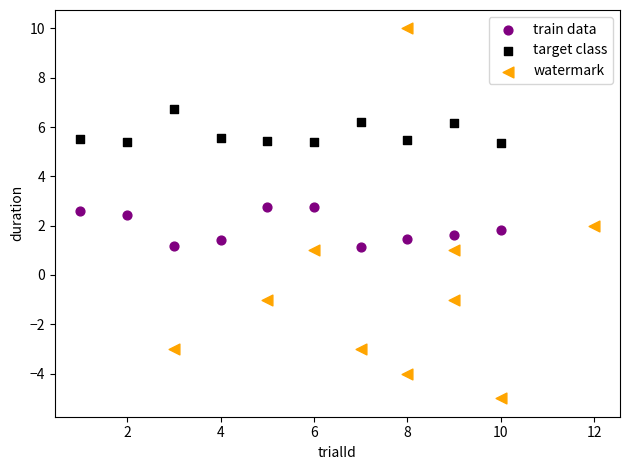

Which series has the widest spread of Y values?

watermark